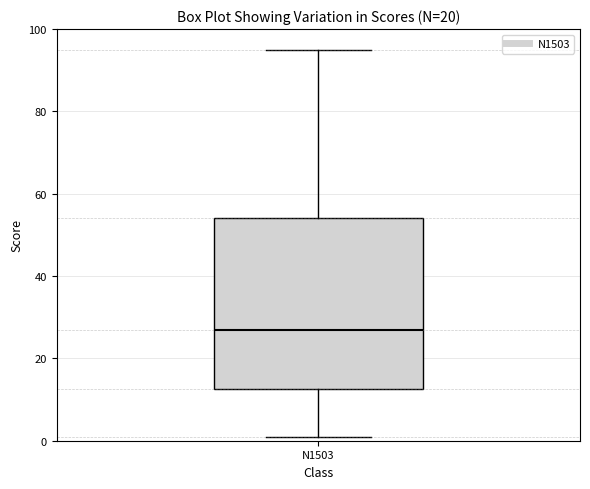

Transcribe this box plot: give where the median line is, the range the box spans, and where the two whiskers end, as read against the y-axis. The values are not printed on the chart, so give them approximately, as read against the axis.

median 28, box 12 to 54, whiskers 2 to 96